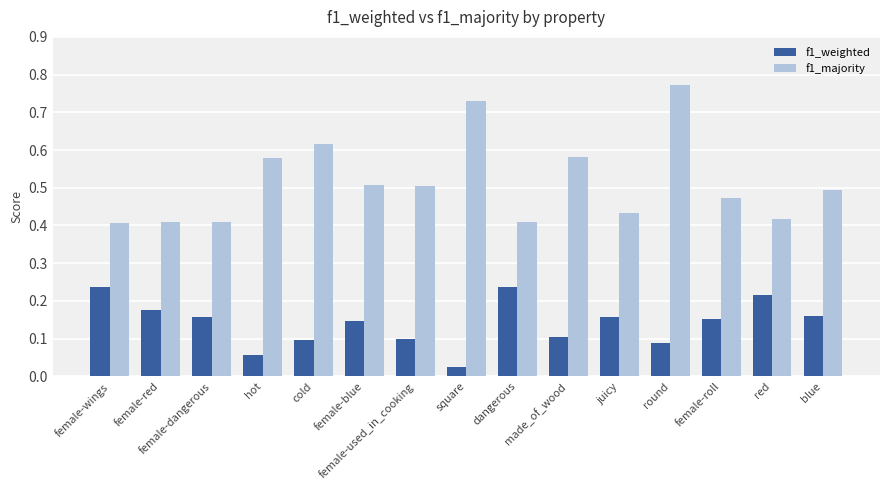

Which series has the largest total across all categories?

f1_majority